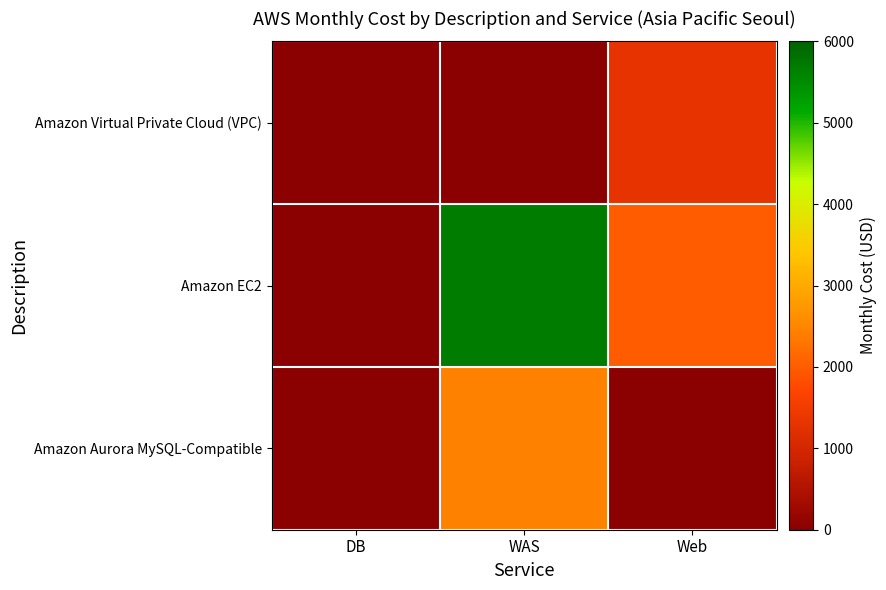

Count the number of categories in the chart.

3